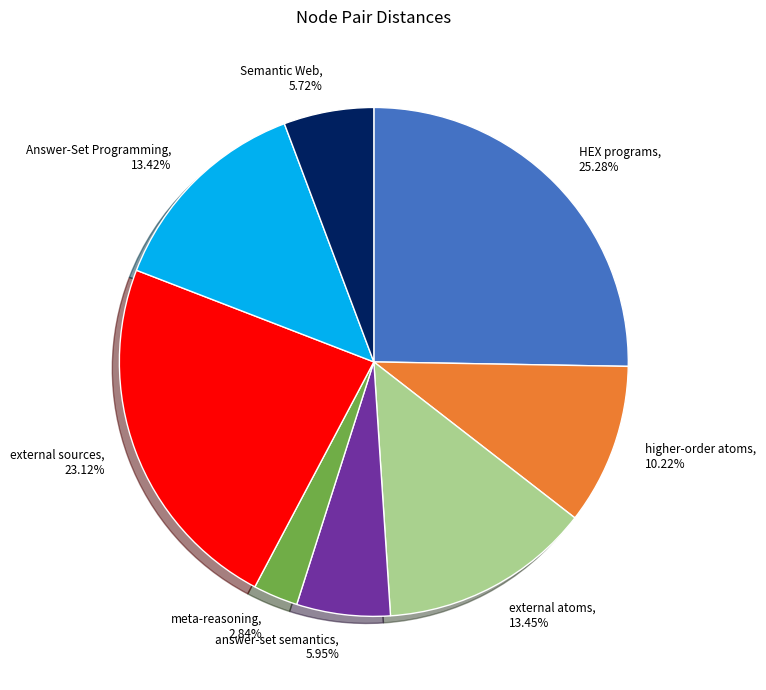

What percentage do higher-order atoms and external atoms together represent?

23.7%